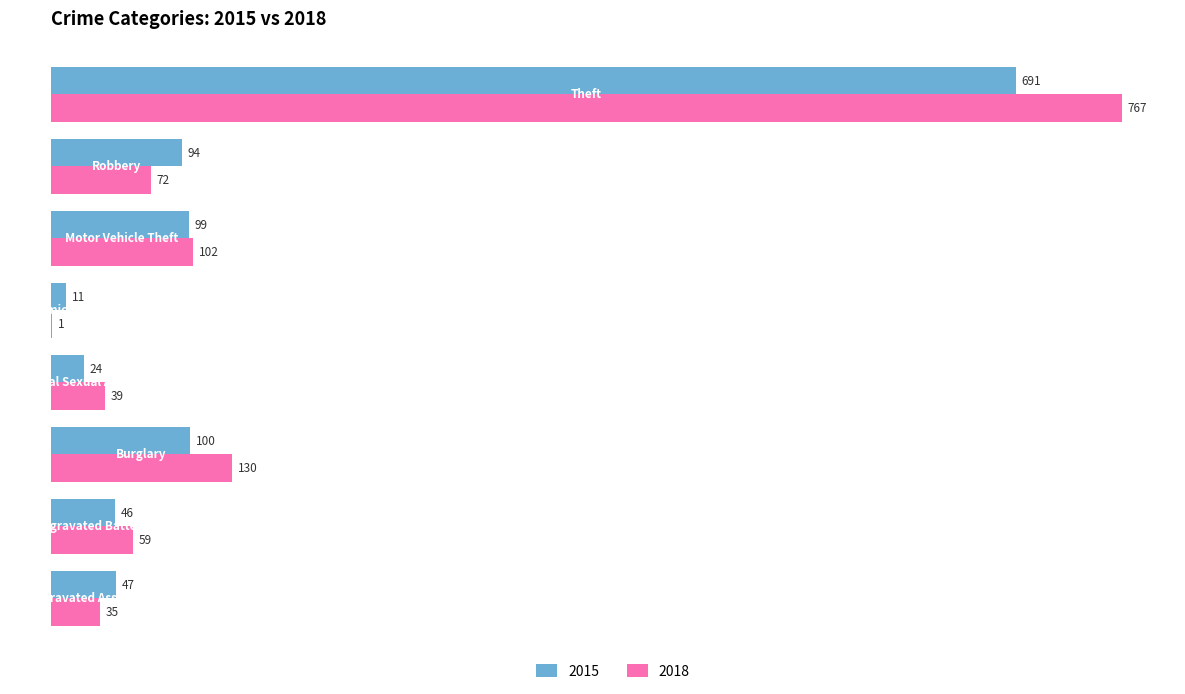

What is the maximum value for 2015?

691